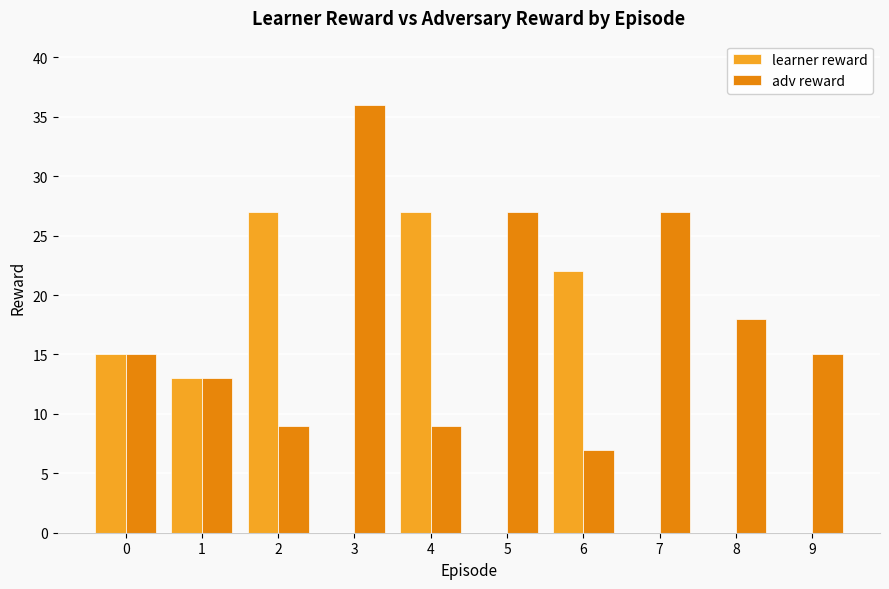

Which series changed the most between 0 and 3?

adv reward